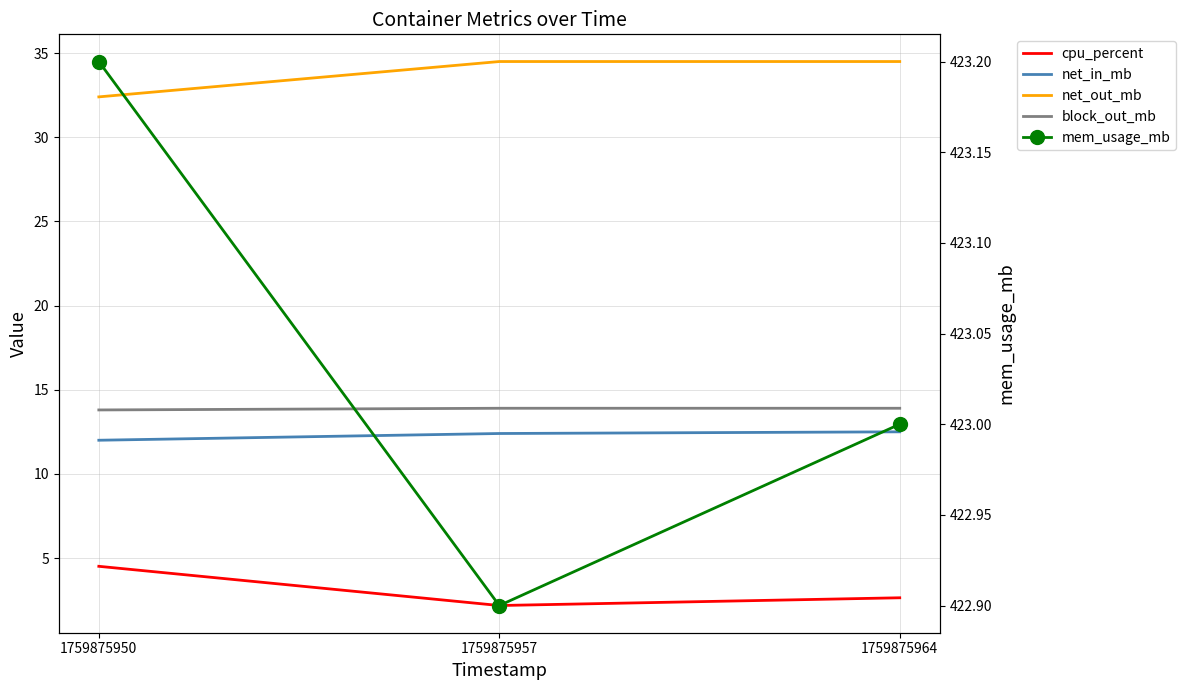

What is the total value across all series at 1759875964?

486.5